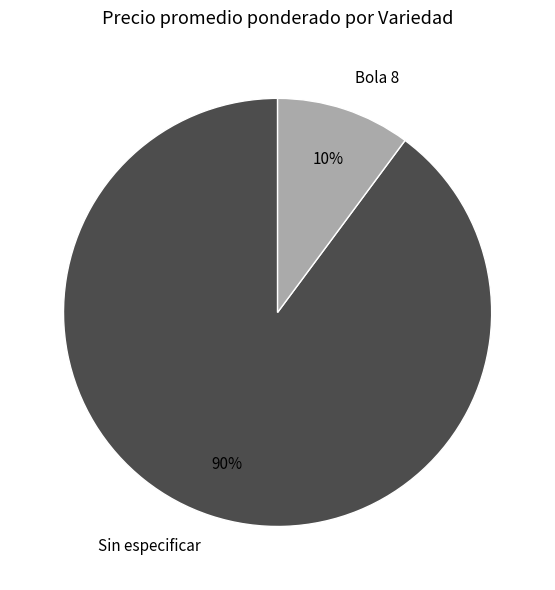

To the nearest percent, what is the difference between the Bola 8 and Sin especificar slice percentages?

80%